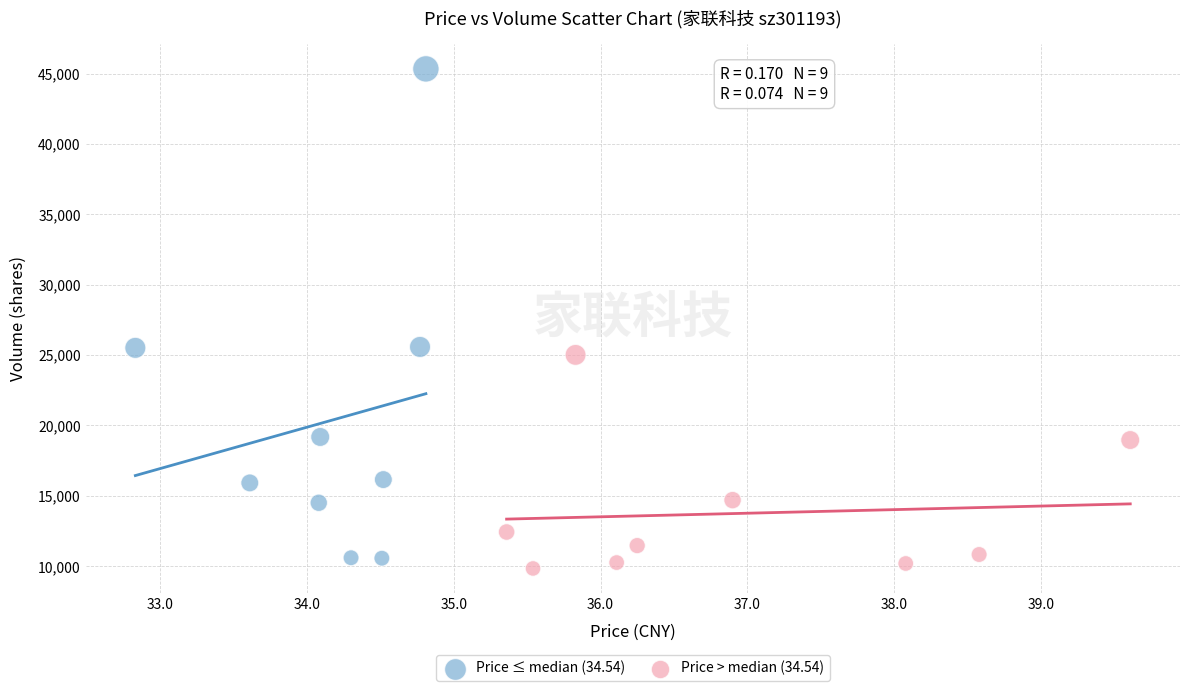

Which series reaches the maximum Y coordinate?

Price ≤ median (34.54)